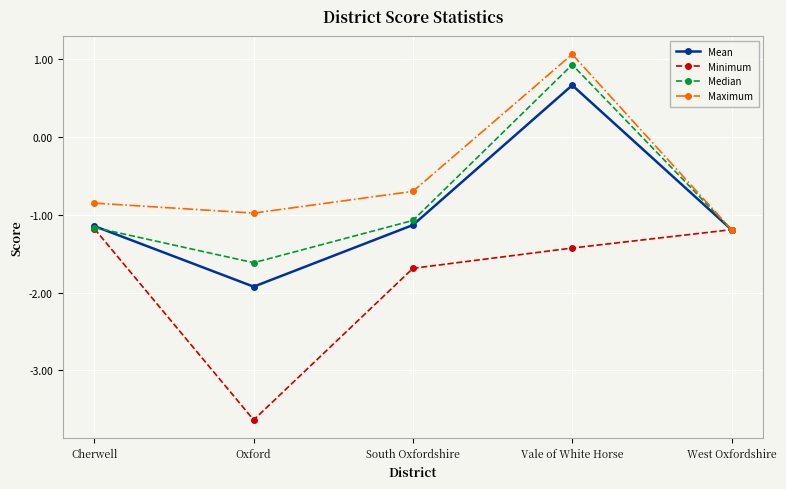

Reading left to right, transcribe all the data shown in this chart.

Mean: Cherwell=-1.1	Oxford=-1.9	South Oxfordshire=-1.1	Vale of White Horse=0.7	West Oxfordshire=-1.2
Minimum: Cherwell=-1.2	Oxford=-3.6	South Oxfordshire=-1.7	Vale of White Horse=-1.4	West Oxfordshire=-1.2
Median: Cherwell=-1.2	Oxford=-1.6	South Oxfordshire=-1.1	Vale of White Horse=0.9	West Oxfordshire=-1.2
Maximum: Cherwell=-0.8	Oxford=-1.0	South Oxfordshire=-0.7	Vale of White Horse=1.1	West Oxfordshire=-1.2